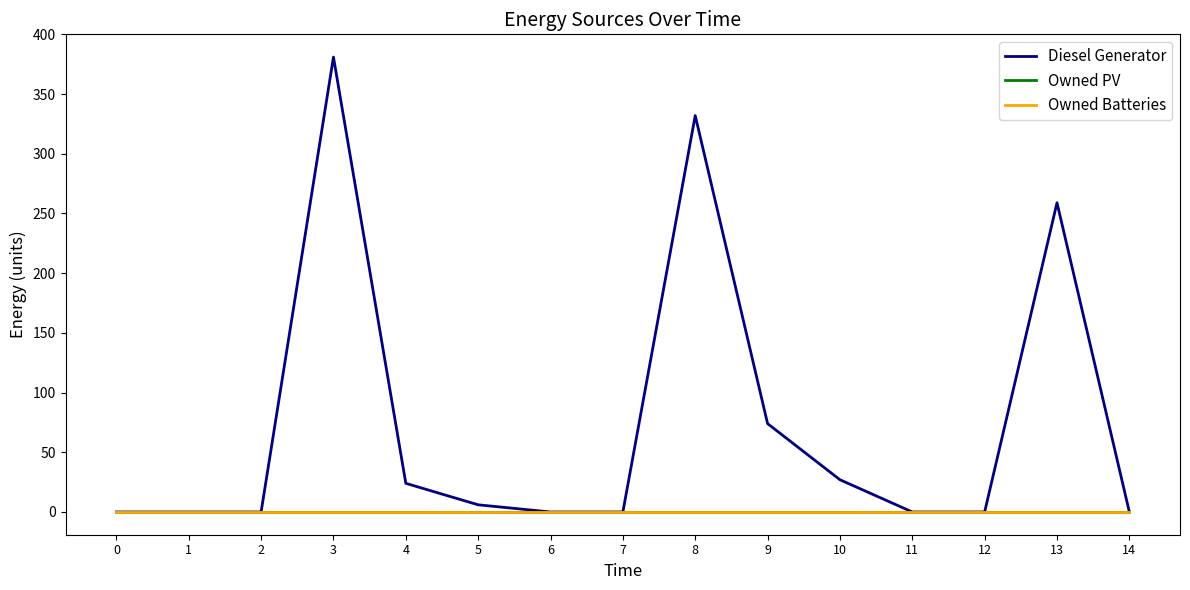

Is this an area chart (filled region under the line)?

No